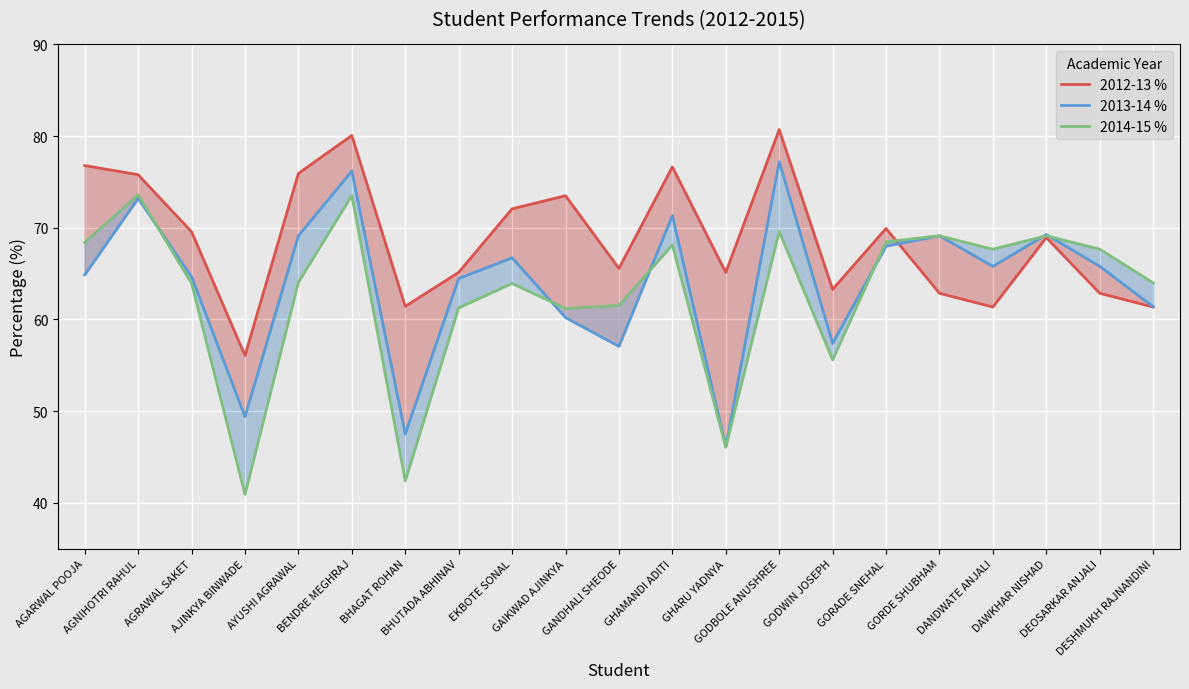

List the series in order of their peak value, highest first.

2012-13 %, 2013-14 %, 2014-15 %